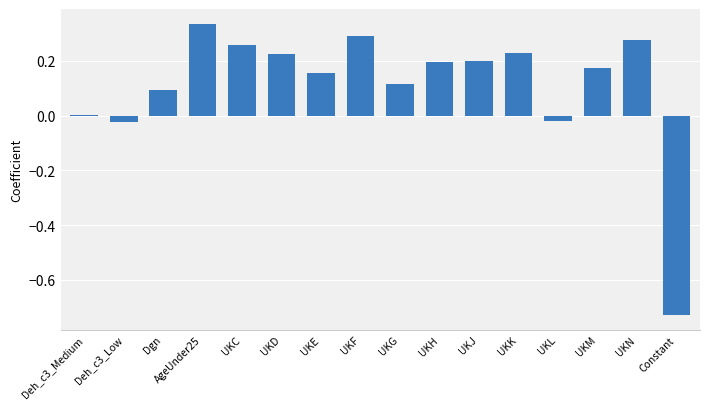

What is the sum of the values at UKM and UKN?

0.4